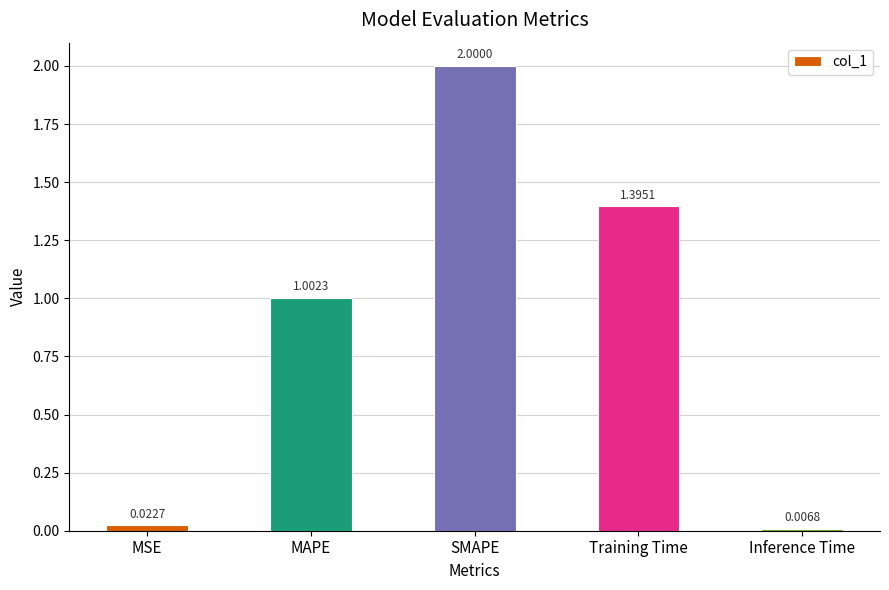

Count the number of values greater than 1.

3